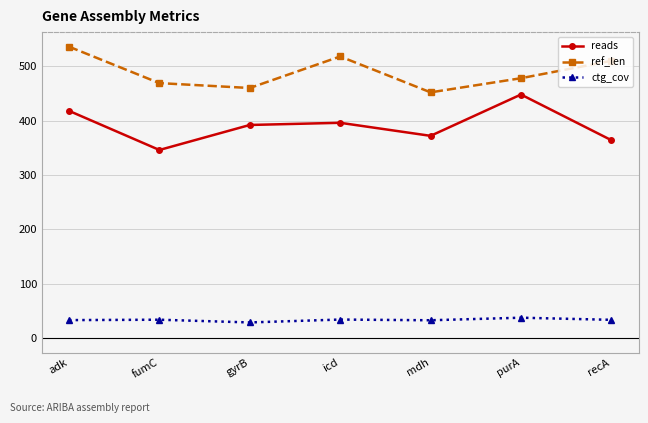

What is the label of the 4th point from the right?

icd